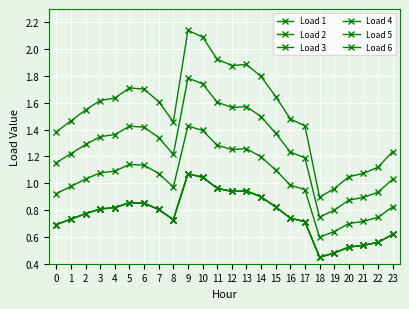

Which series has the widest spread of values?

Load 1